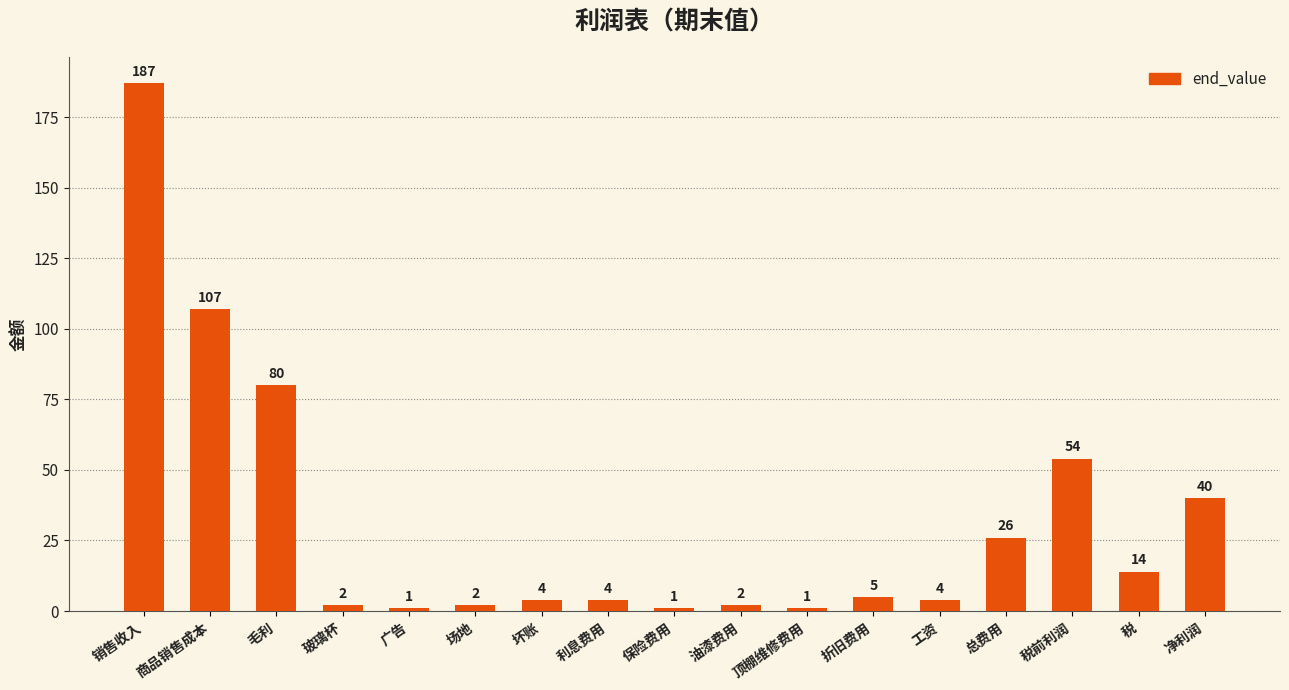

How many bars are there in total?

17